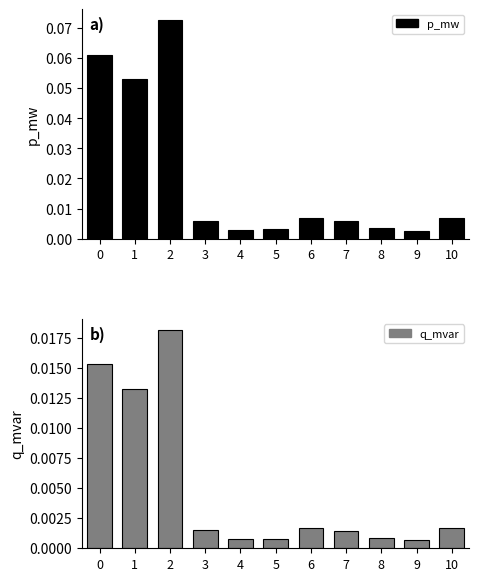

Rank the series by their maximum value, from lowest to highest.

q_mvar, p_mw